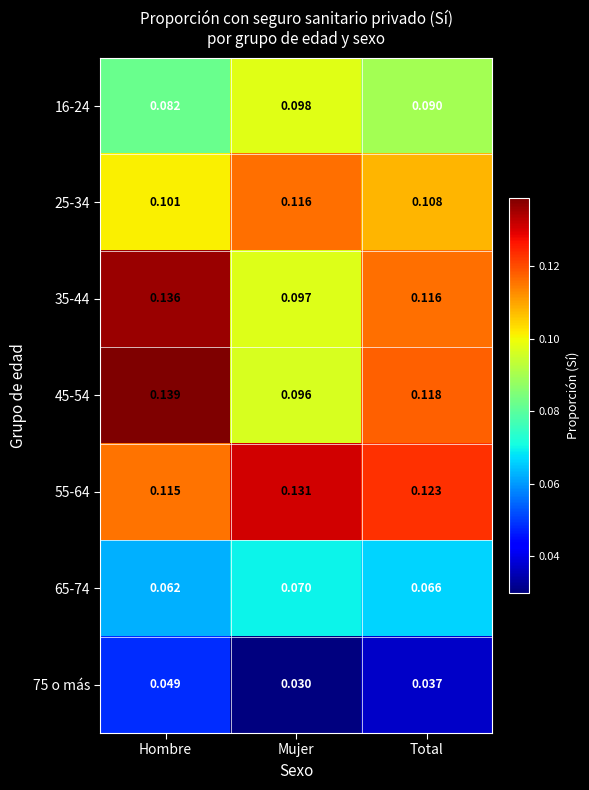

Which series has the widest spread of values?

45-54